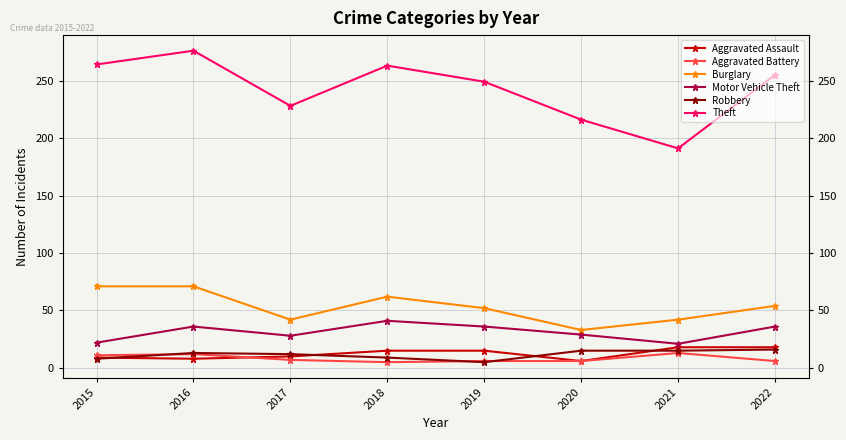

What is the value of the Theft point at the 5th from the left?

249